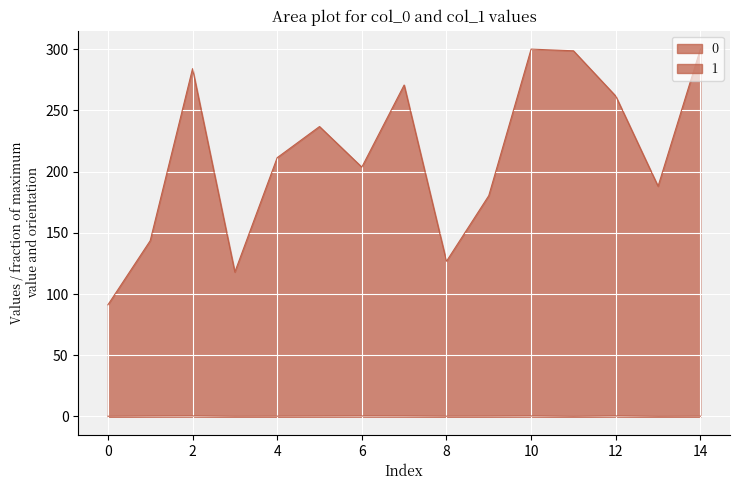

What is the value of the 0 point at the 10th from the left?

0.3